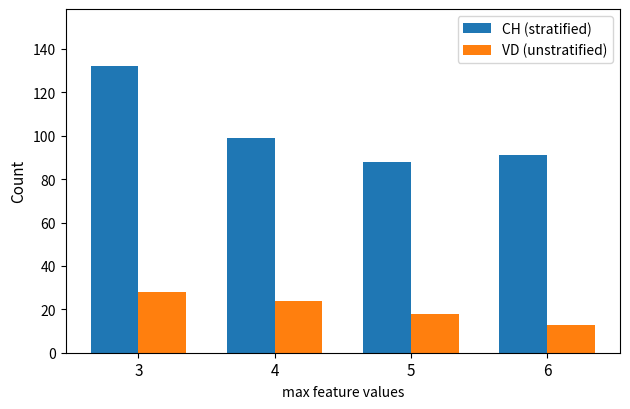

How many groups of bars are there?

4